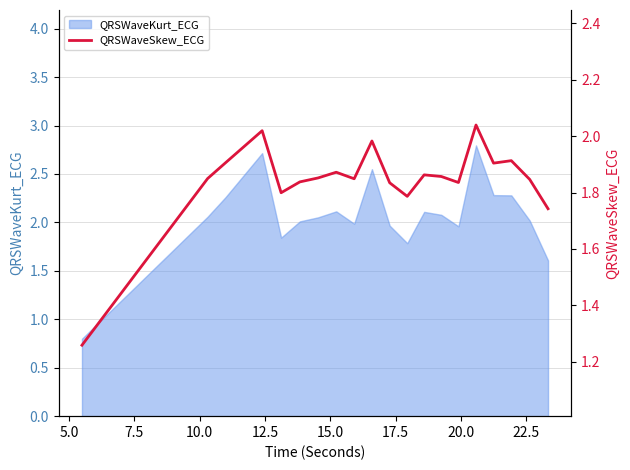

What is the lowest value of the QRSWaveKurt_ECG series?

0.8